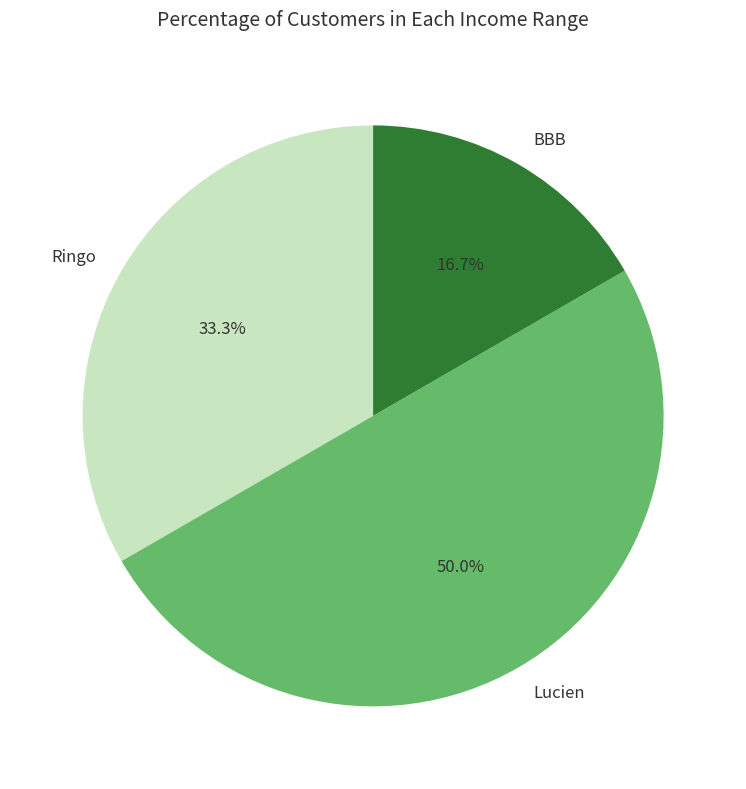

Does Ringo account for over 50% of the chart?

No